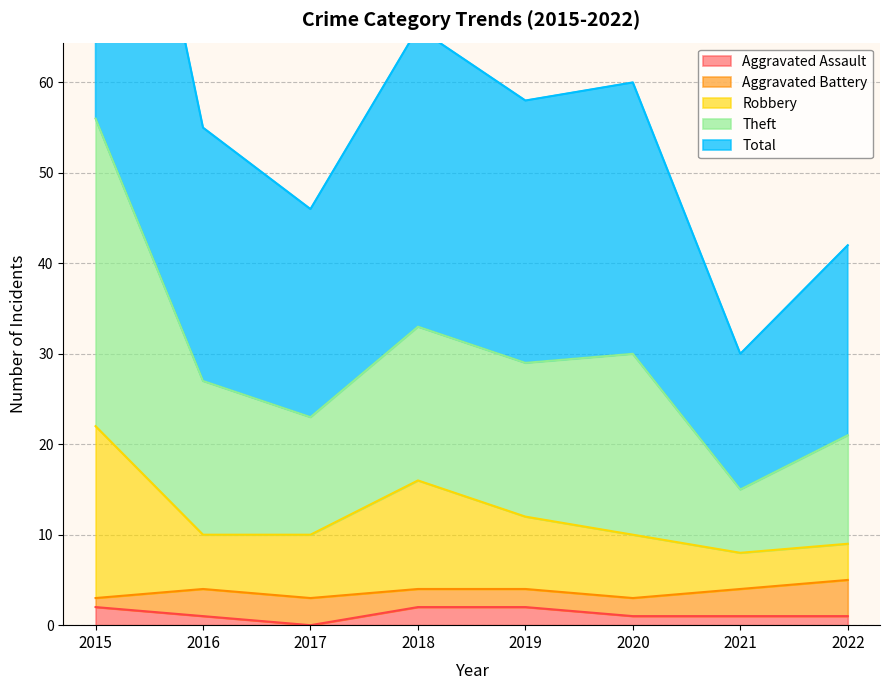

At which category is the sum across all series the highest?

2015